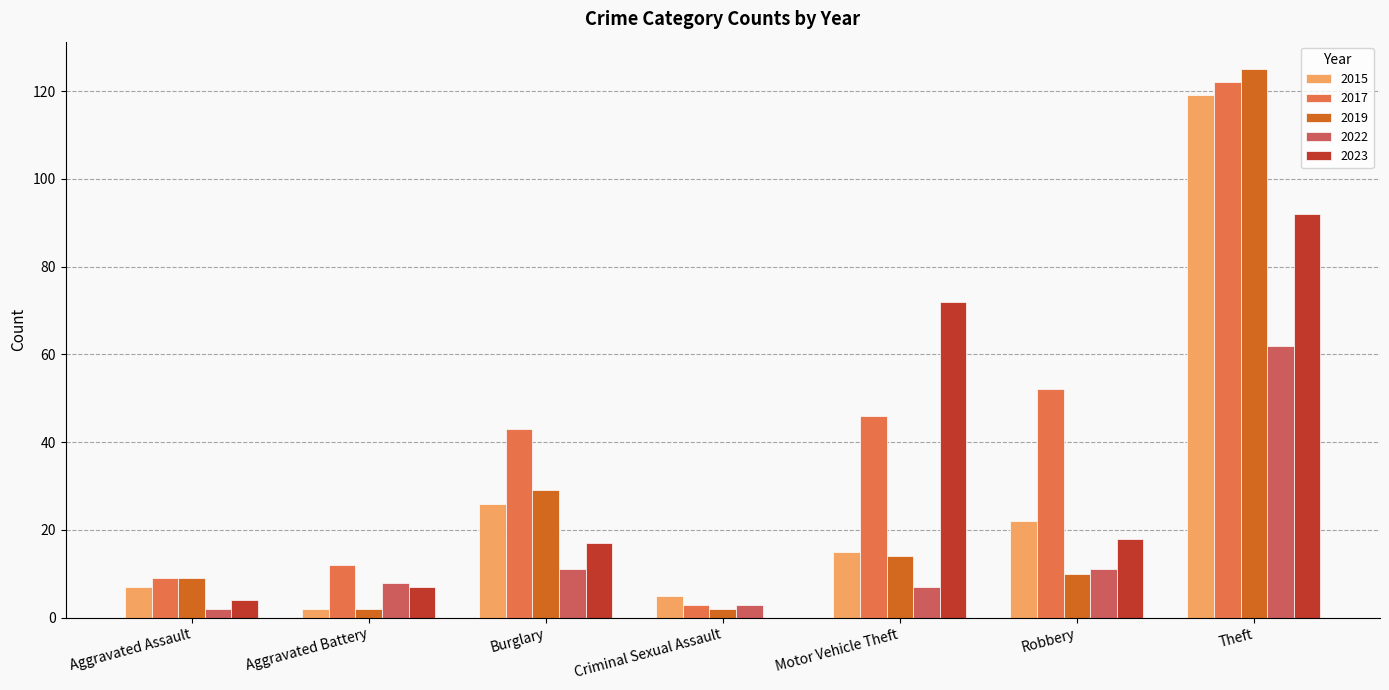

Does the chart contain stacked bars?

No